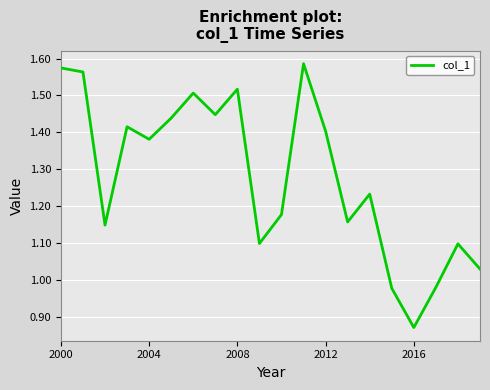

How many categories are shown in the chart?

20